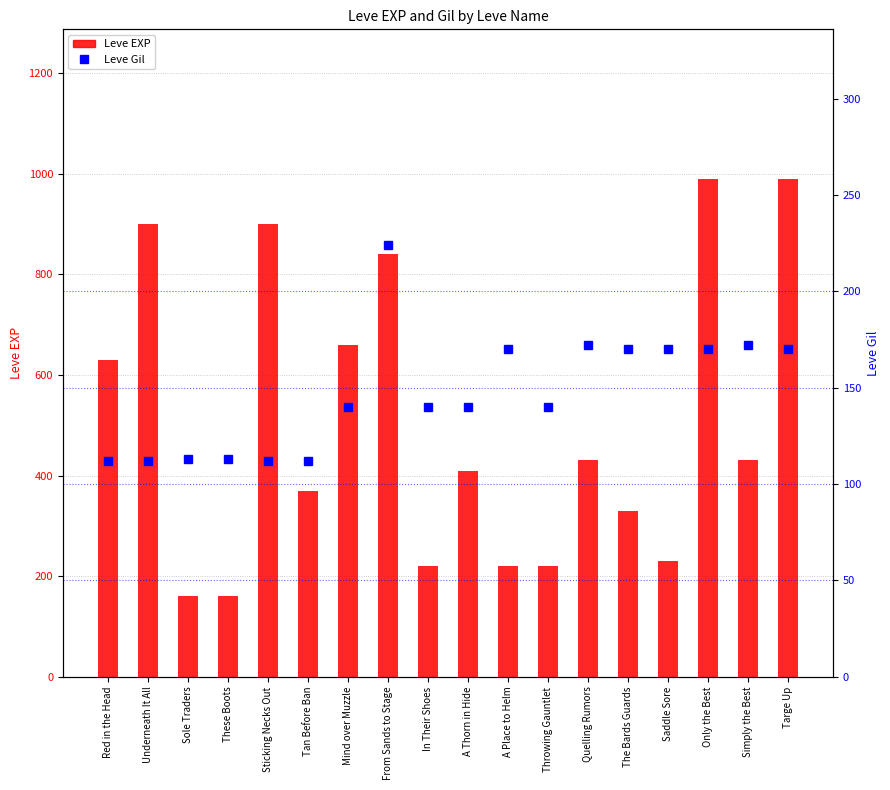

List the series in order of their overall mean, lowest first.

Leve Gil, Leve EXP